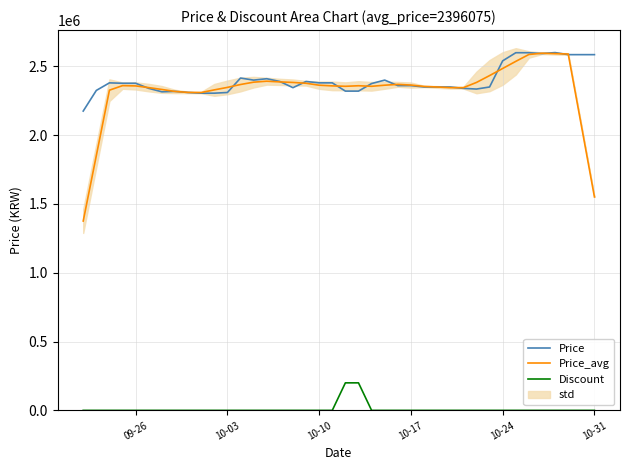

True or false: Price_avg and Discount intersect in this chart.

False